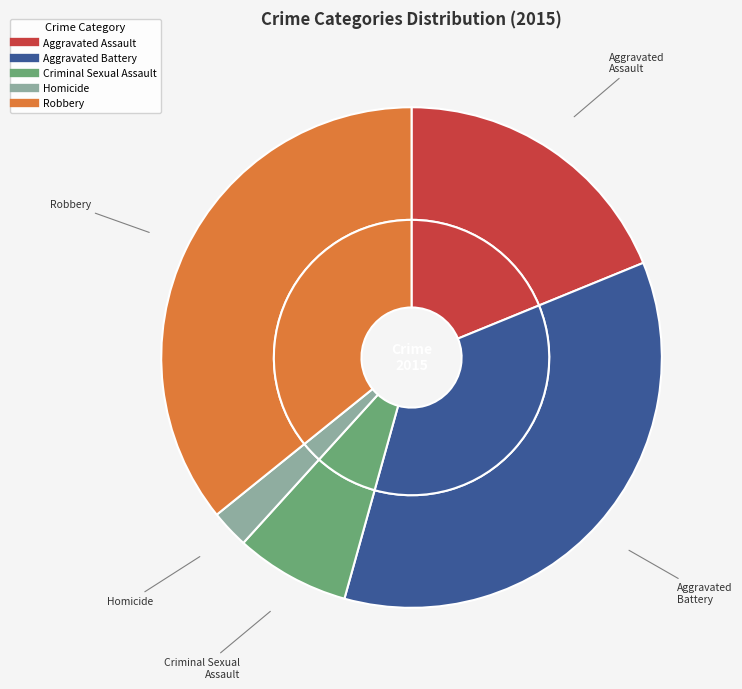

Combined, what portion of the pie is Aggravated Assault and Robbery?

54.6%